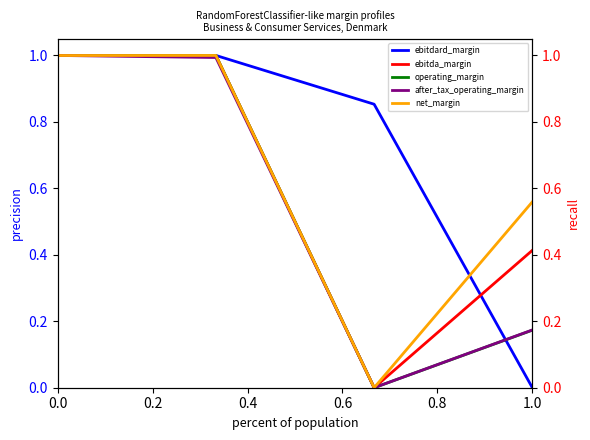

What is the approximate value of net_margin at 0.0?

1.0